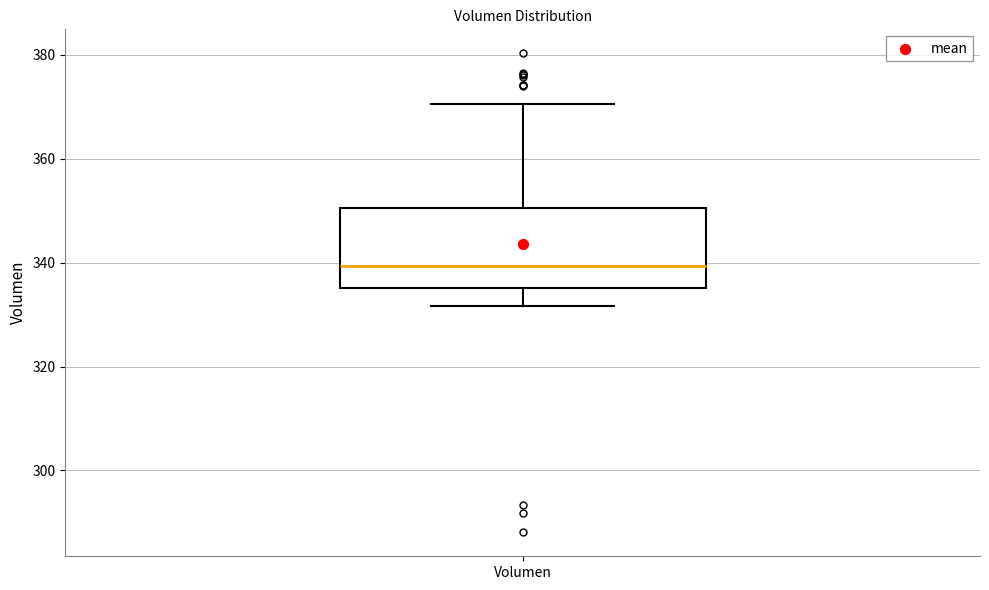

Where is the upper edge of the box for Volumen on the y-axis? The values are not printed on the chart, so give them approximately, as read against the axis.

350